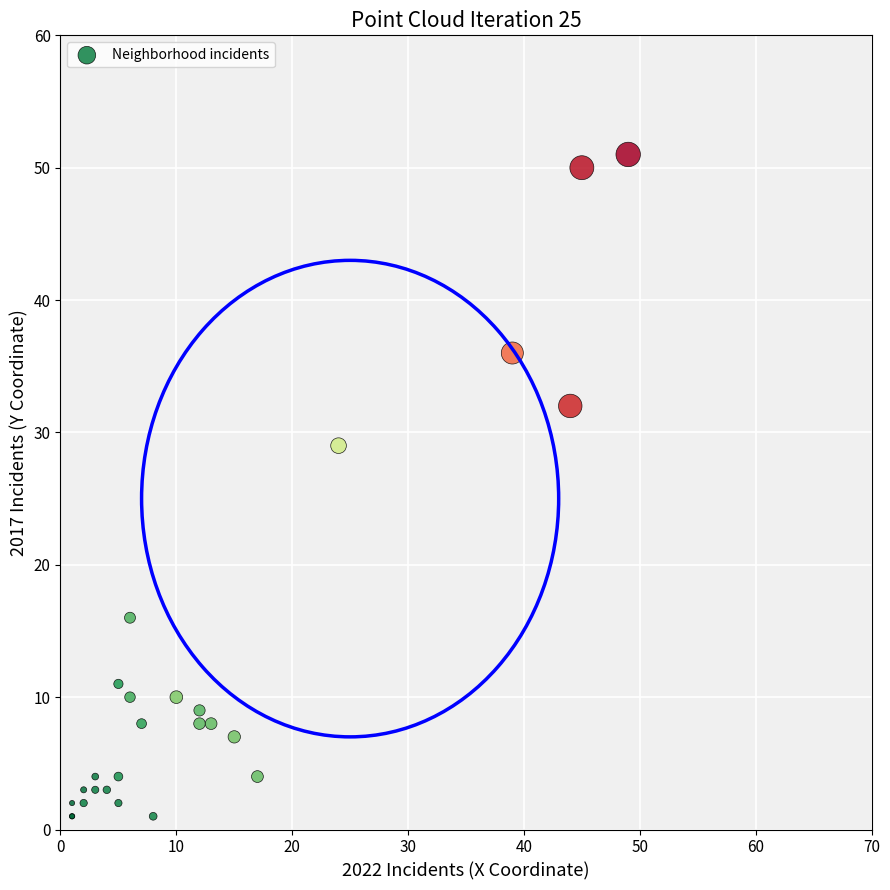

What Y value in the scatter plot is closest to 26?

29